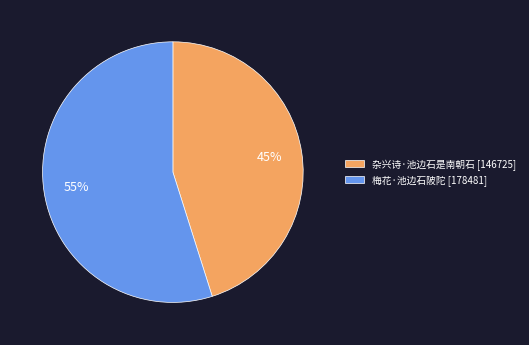

Approximately how many times larger is the value at 杂兴诗·池边石是南朝石 [146725] compared to 梅花·池边石陂陀 [178481]?

0.8